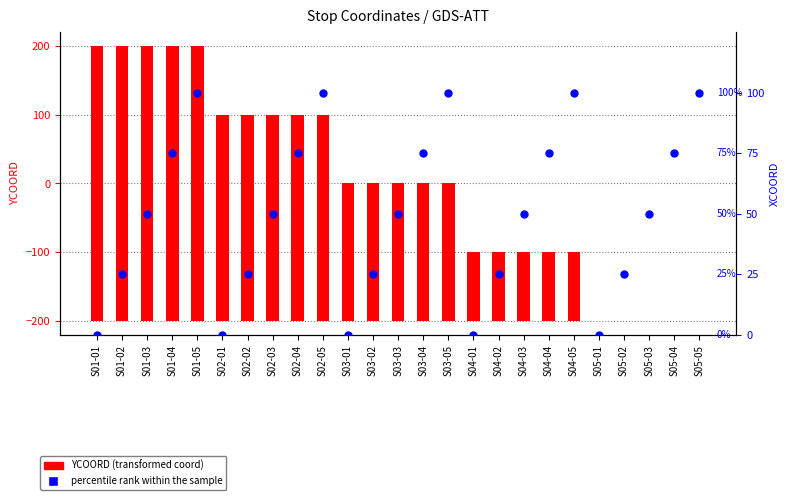

Which series contains the lowest Y value?

YCOORD (transformed coord)